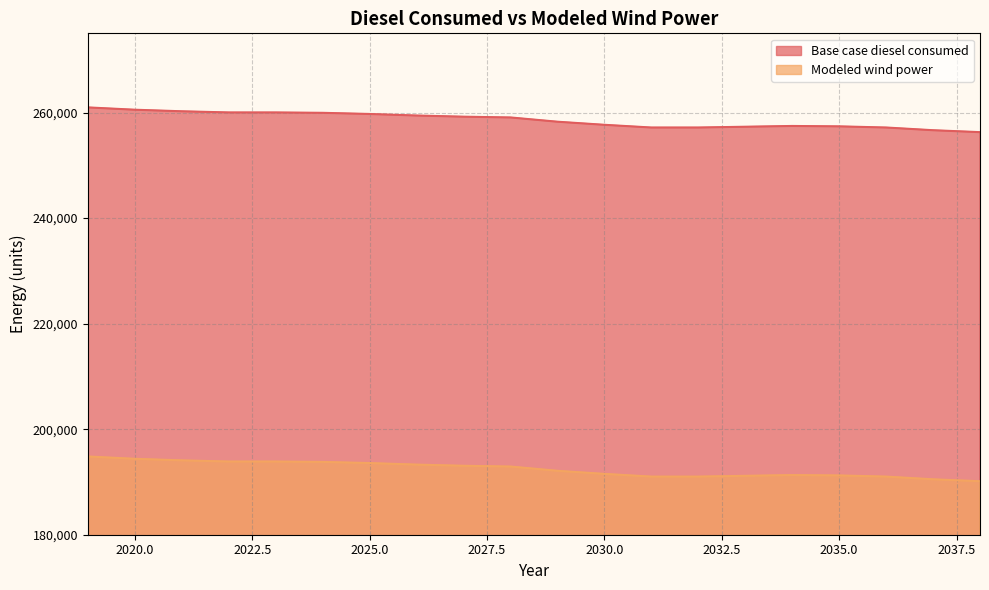

At which label does Base case diesel consumed reach its peak?

2019